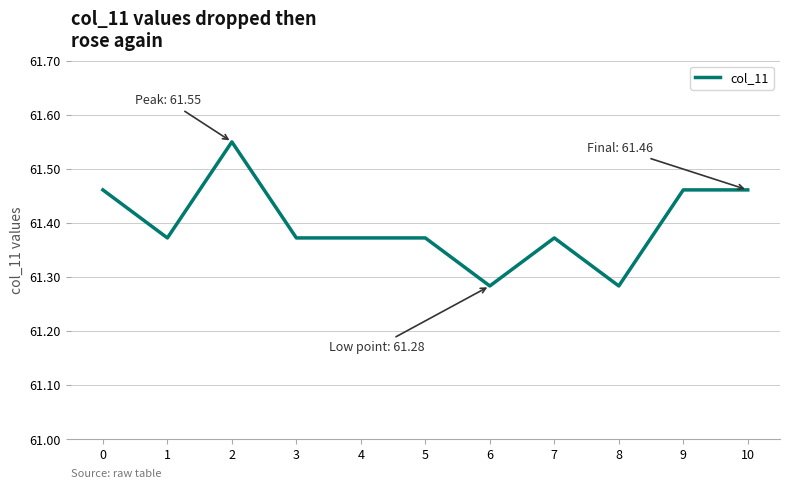

What is the change in value from 2 to 5?

-0.2